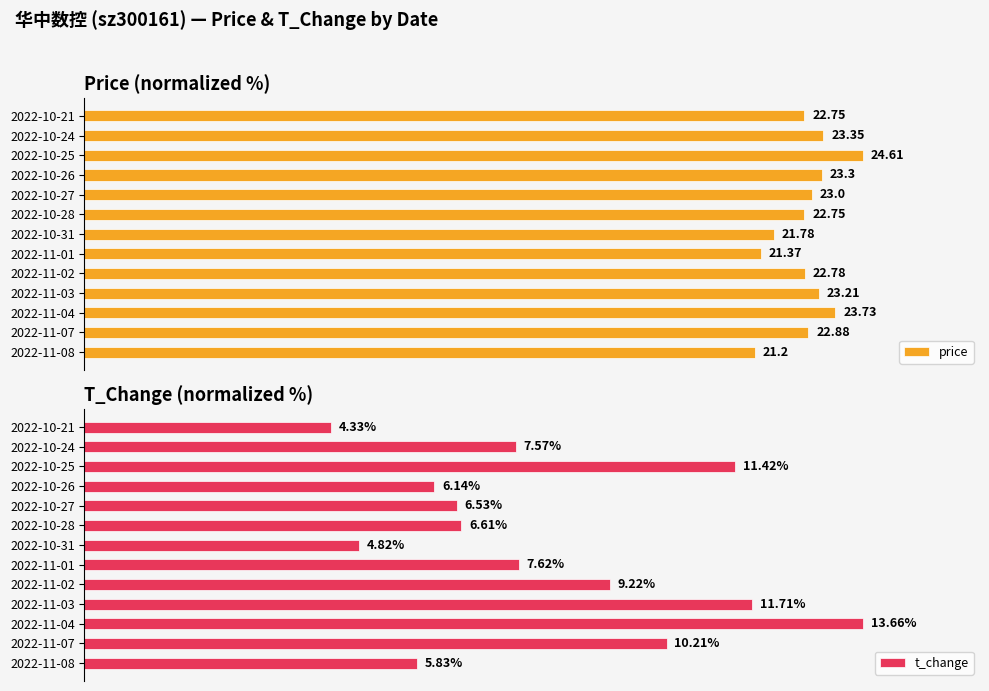

Which series has the widest spread of values?

t_change